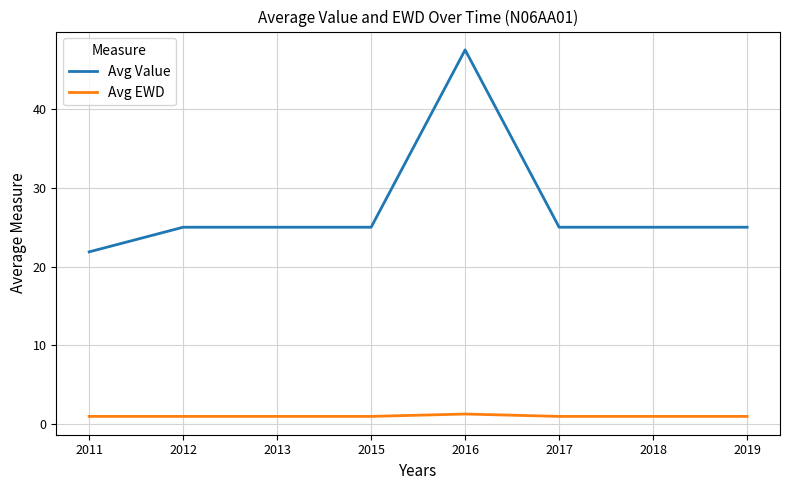

How many lines are shown in the chart?

2